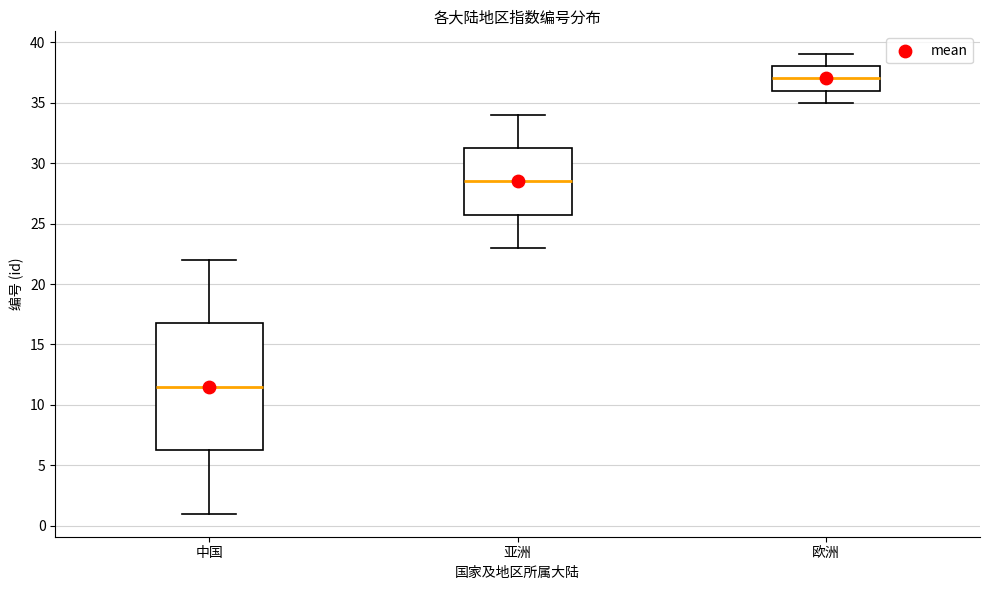

Reading left to right, transcribe this box plot: for each box, give where its median line is, the range the box spans, and where its two whiskers end, as read against the y-axis. The values are not printed on the chart, so give them approximately, as read against the axis.

中国: median 11.5, box 6.5 to 17.0, whiskers 1.0 to 22.0
亚洲: median 28.5, box 26.0 to 31.5, whiskers 23.0 to 34.0
欧洲: median 37.0, box 36.0 to 38.0, whiskers 35.0 to 39.0